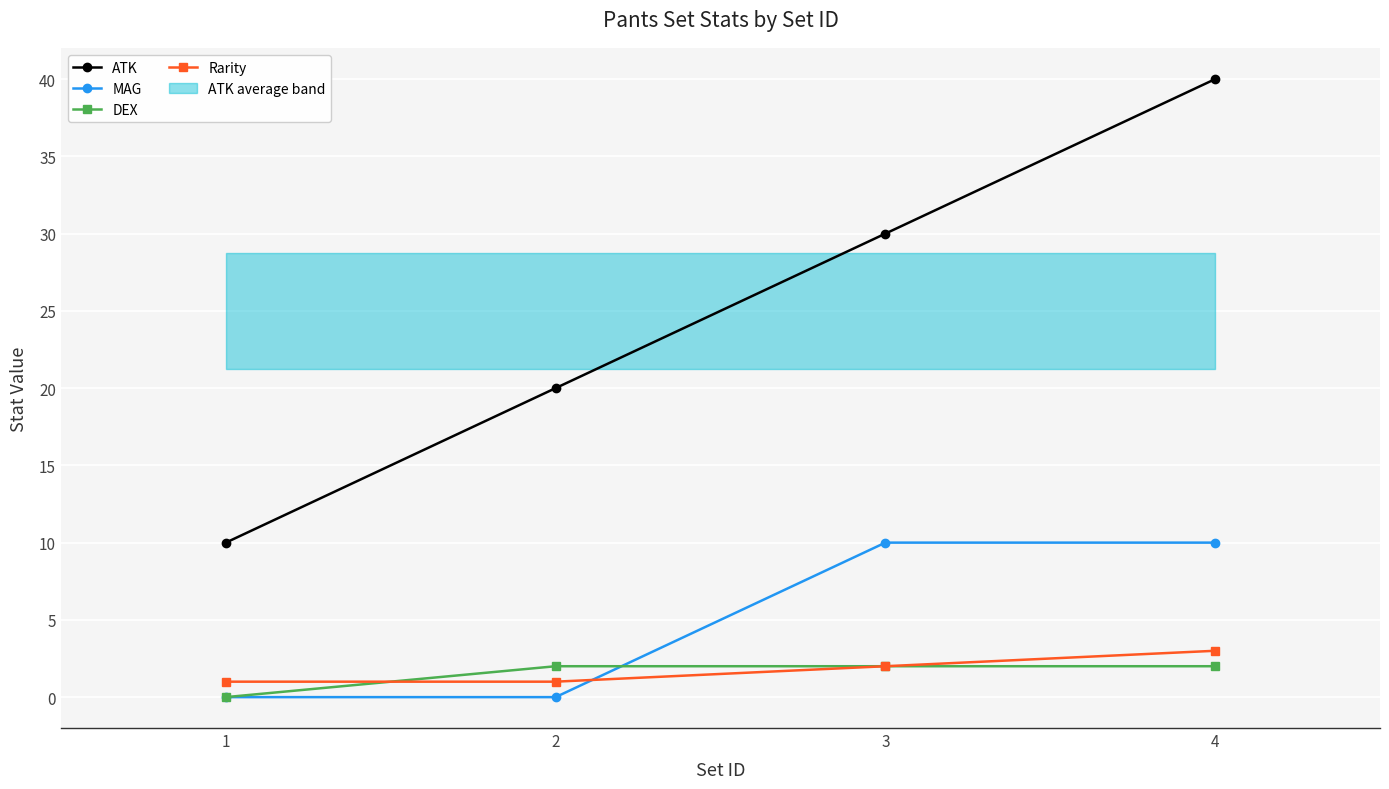

True or false: ATK and Rarity cross at least once.

False